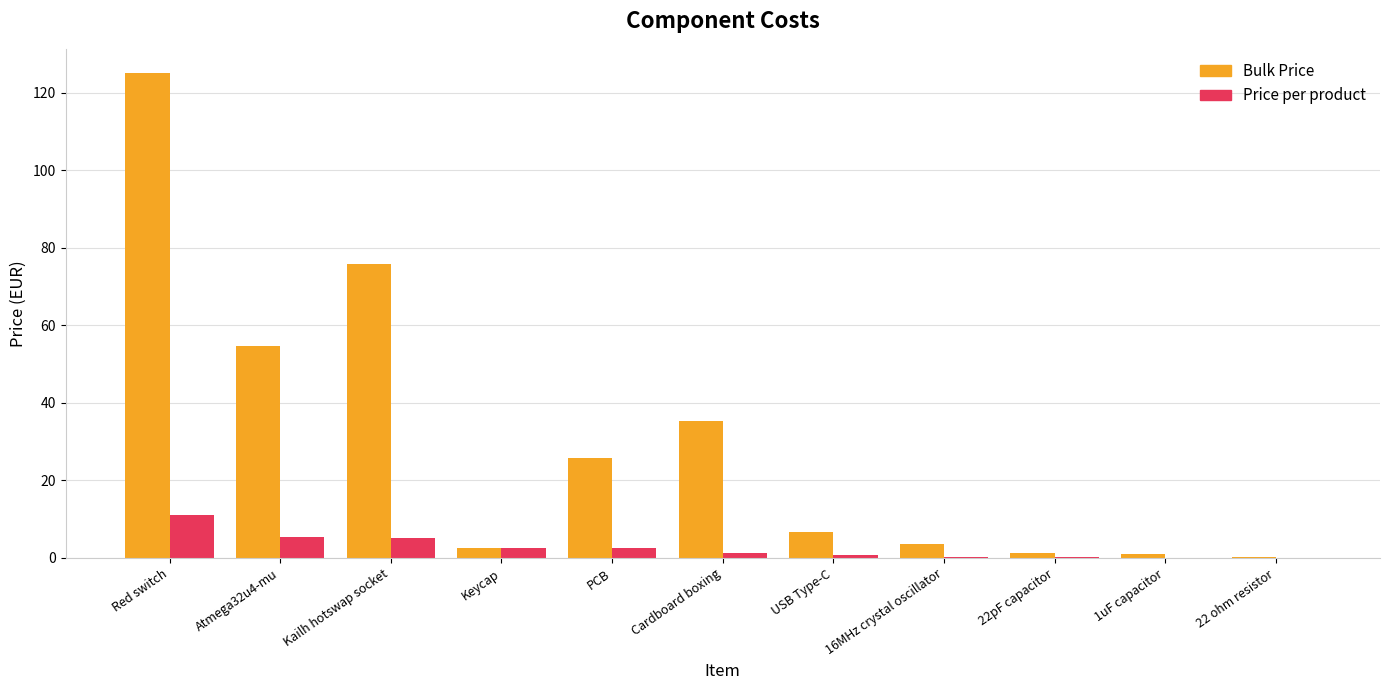

What is the maximum value shown in the chart?

125.1